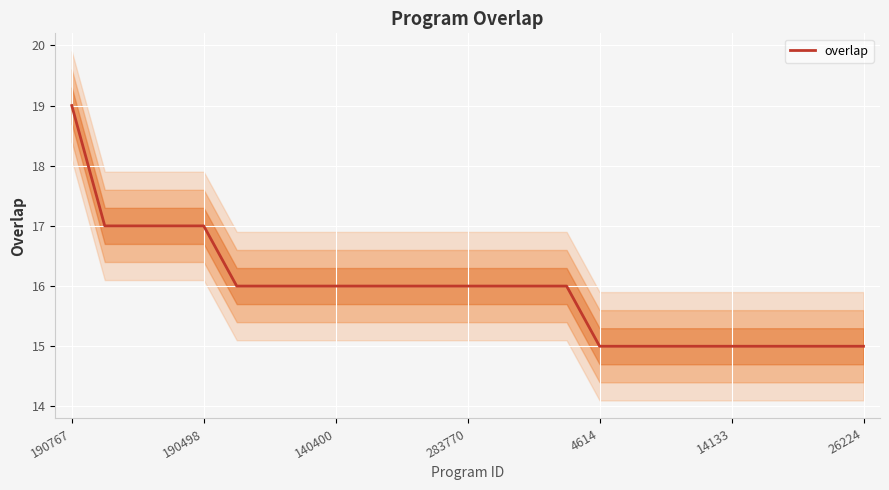

Is it true that the value at 10 is 3?

False